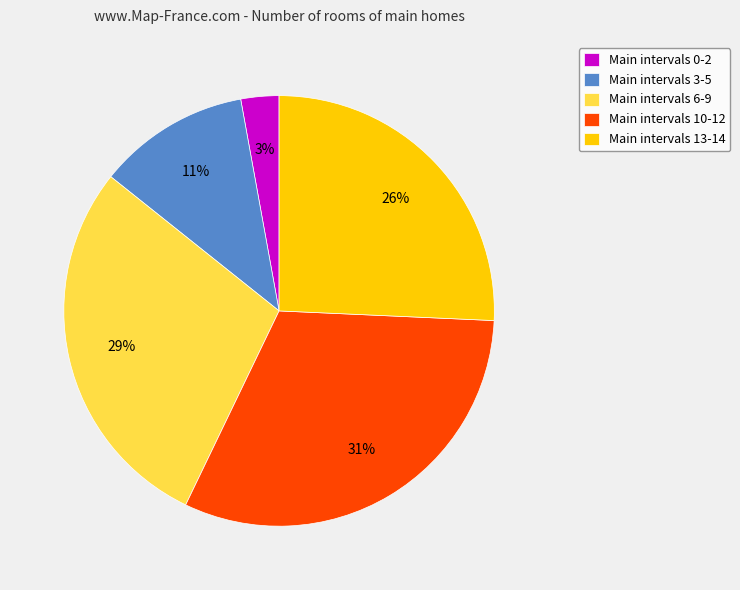

How many slices are in this pie chart?

5